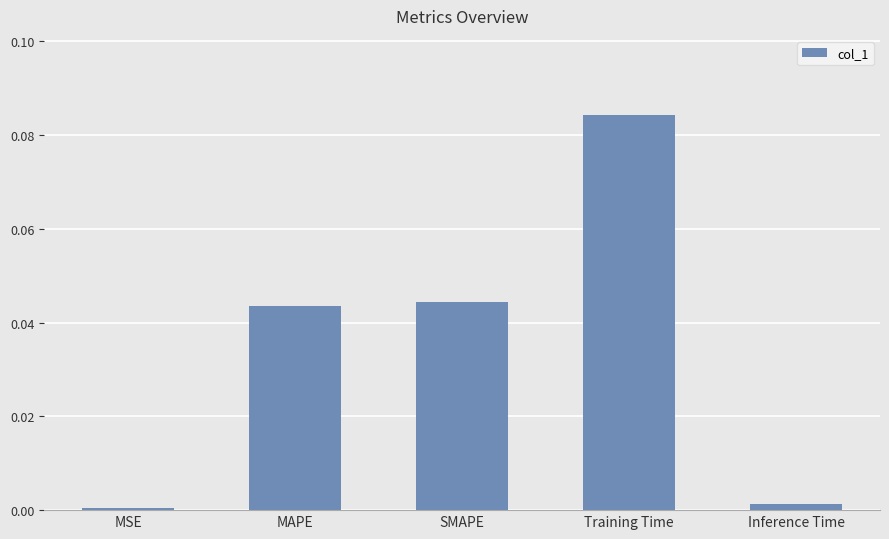

At which category does the chart reach its peak across all series?

Training Time